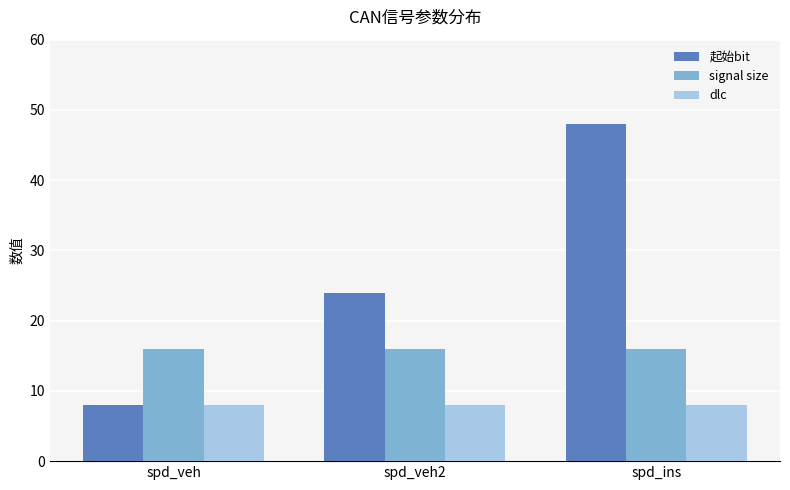

Rank the series by their average value, from highest to lowest.

起始bit, signal size, dlc